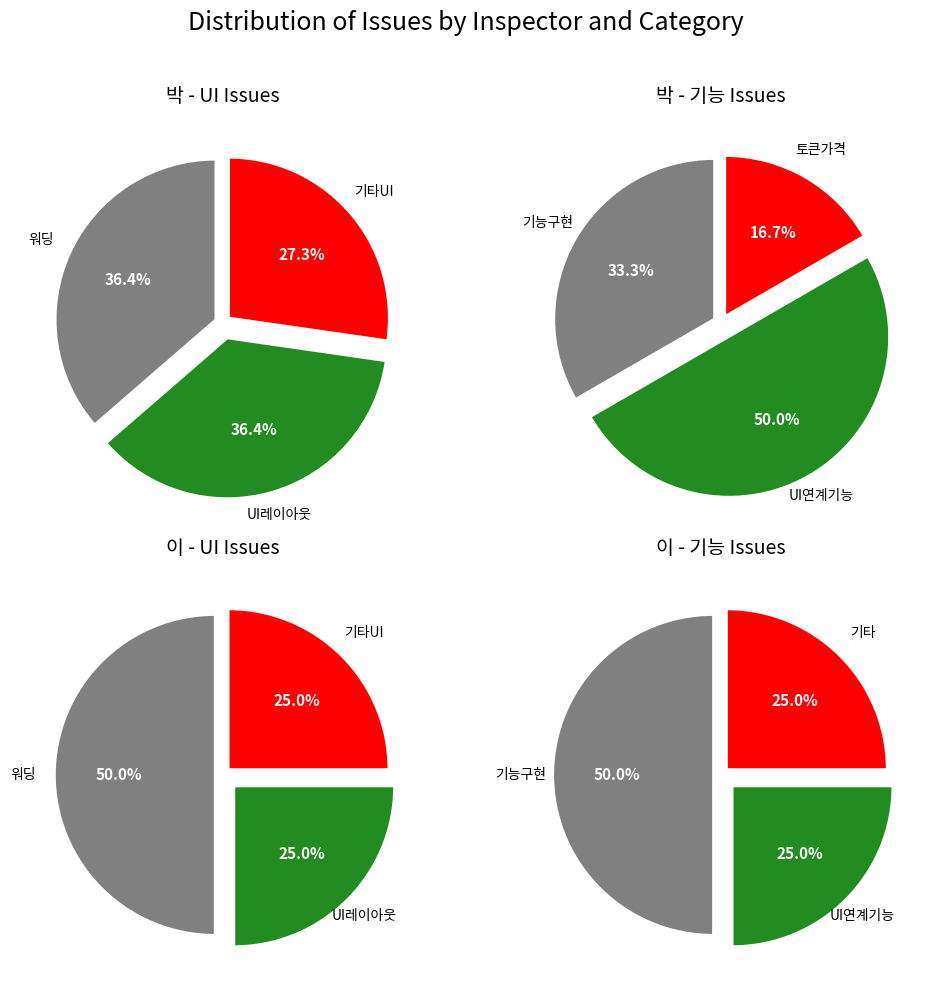

True or false: UI accounts for 64% of the total.

True